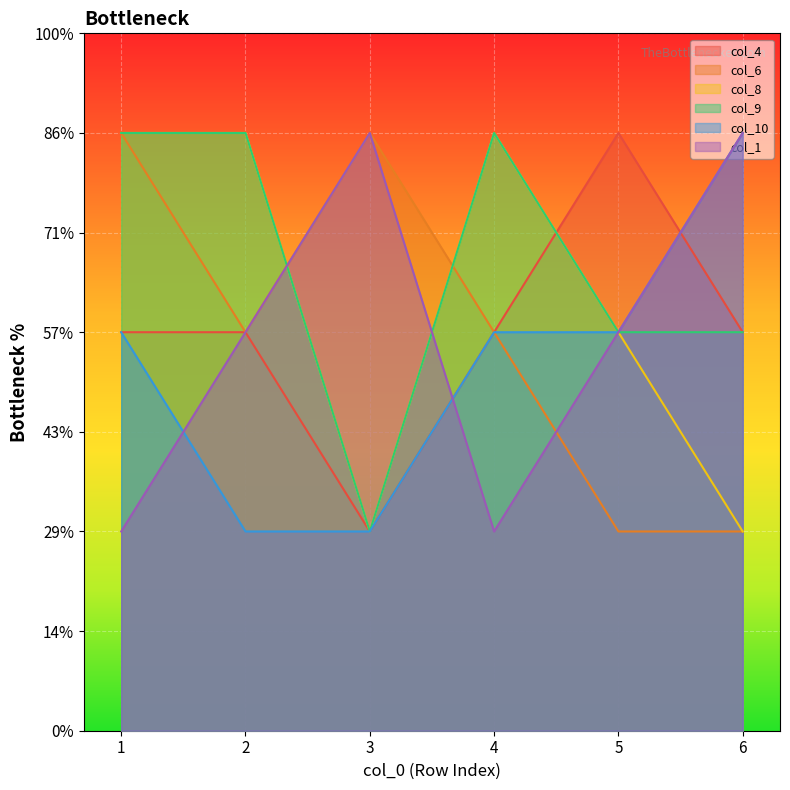

How many distinct data groups are displayed?

6